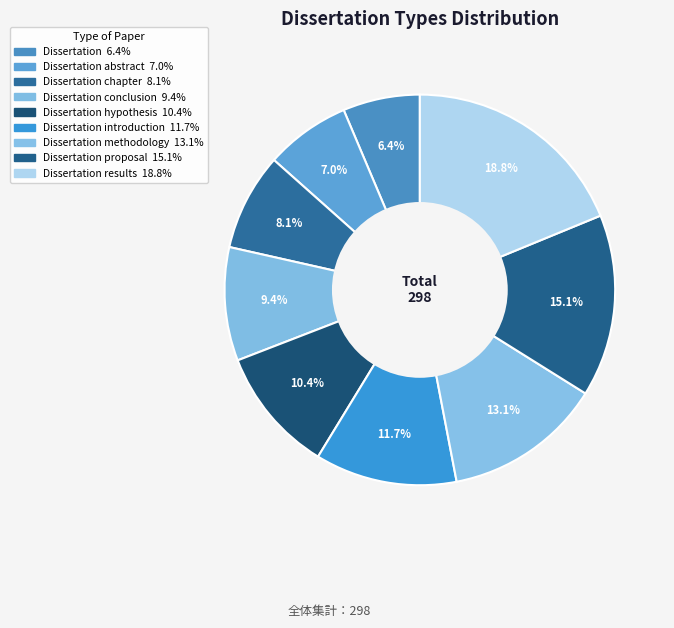

How many segments does this pie chart have?

9